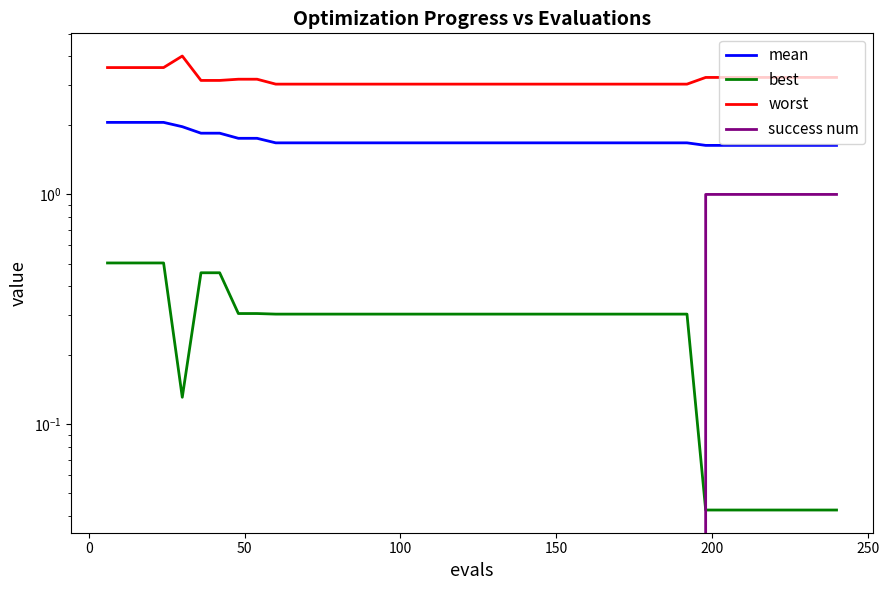

The value of success num at 100 is 0.4. True or false?

False